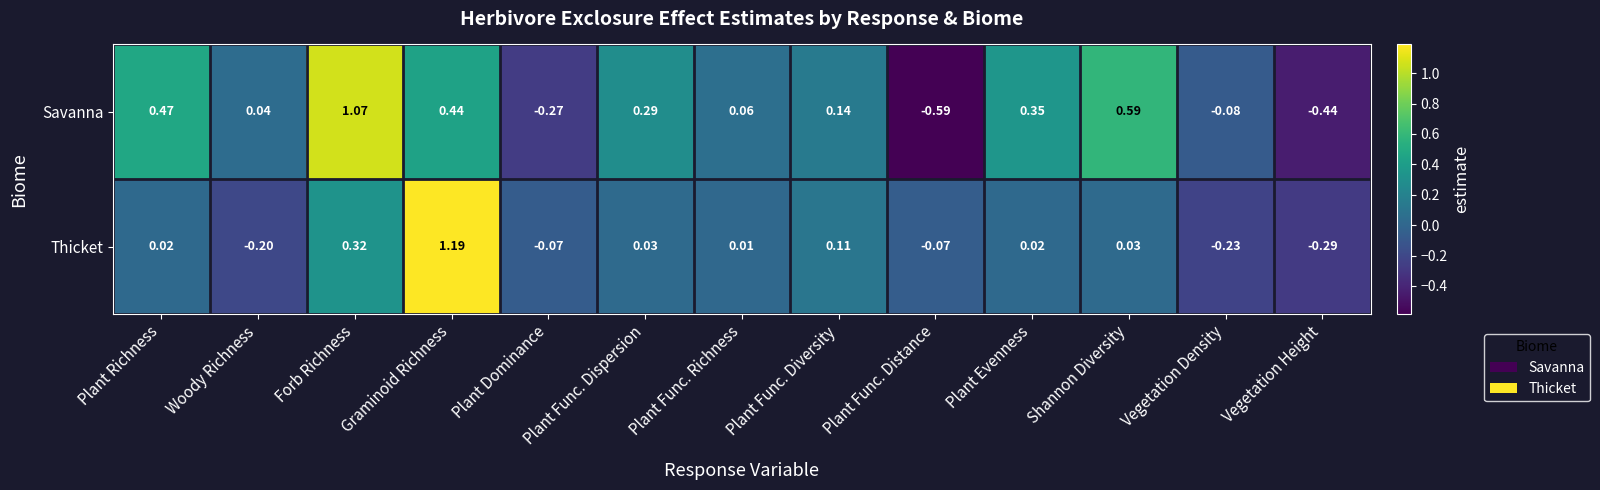

Which series has the largest range (max minus min)?

Savanna